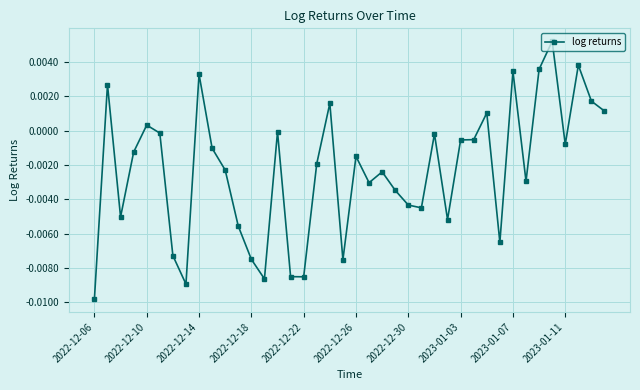

How many distinct data groups are displayed?

1